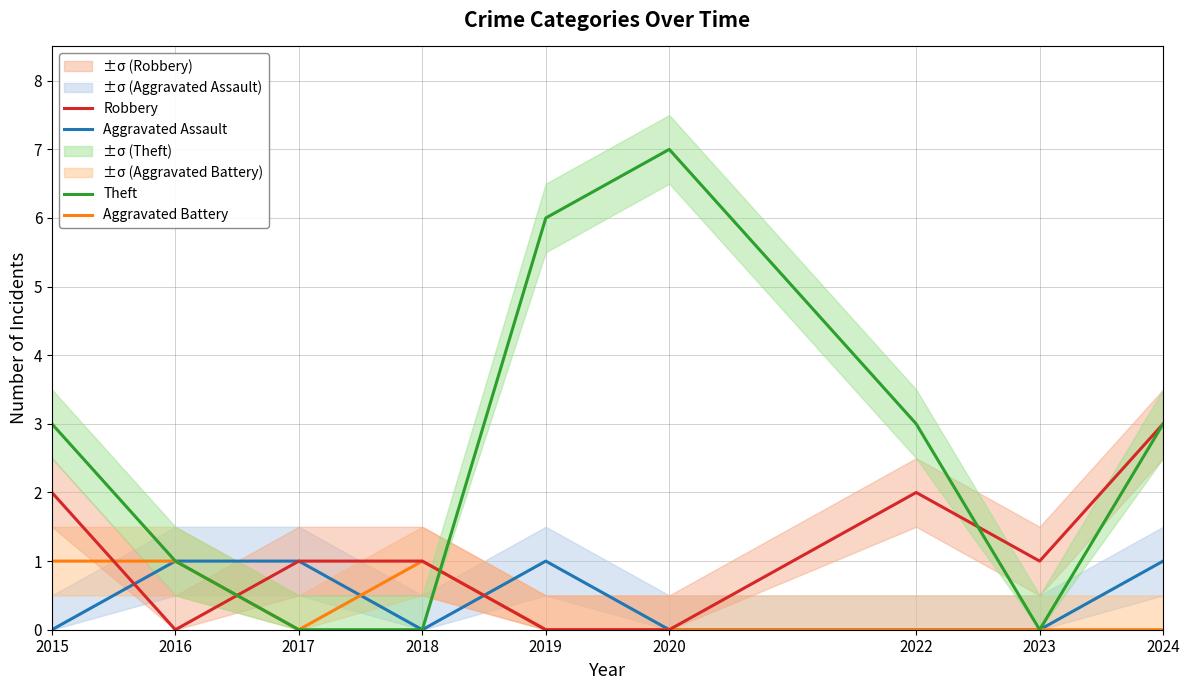

Between 2019 and 2020, which series saw the biggest shift?

Aggravated Assault